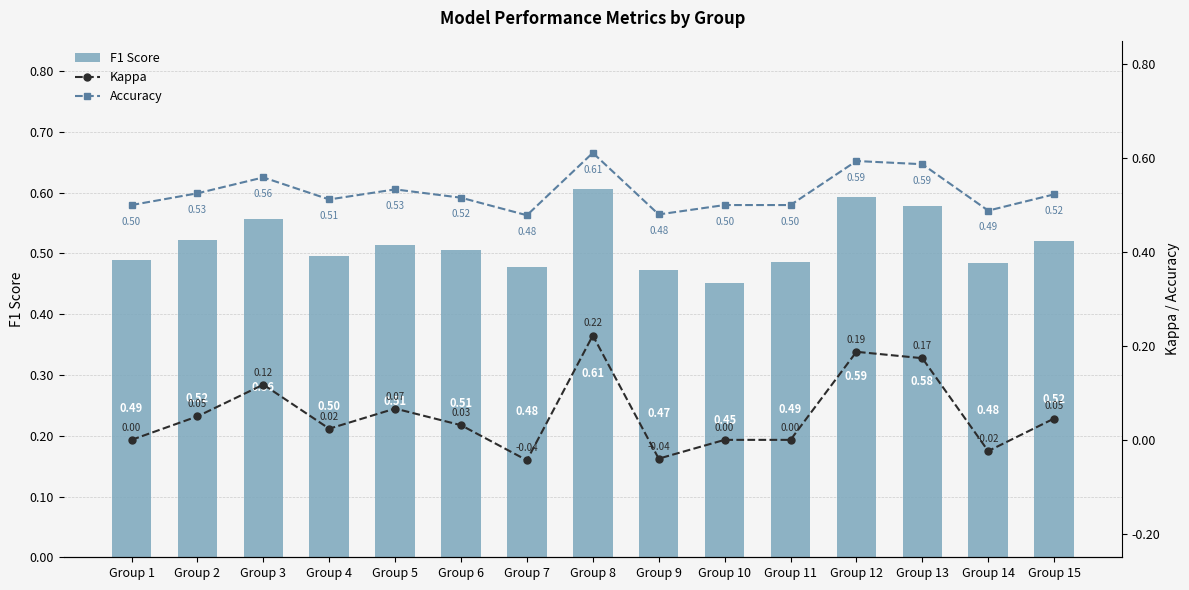

At which category does the chart reach its minimum across all series?

Group 7